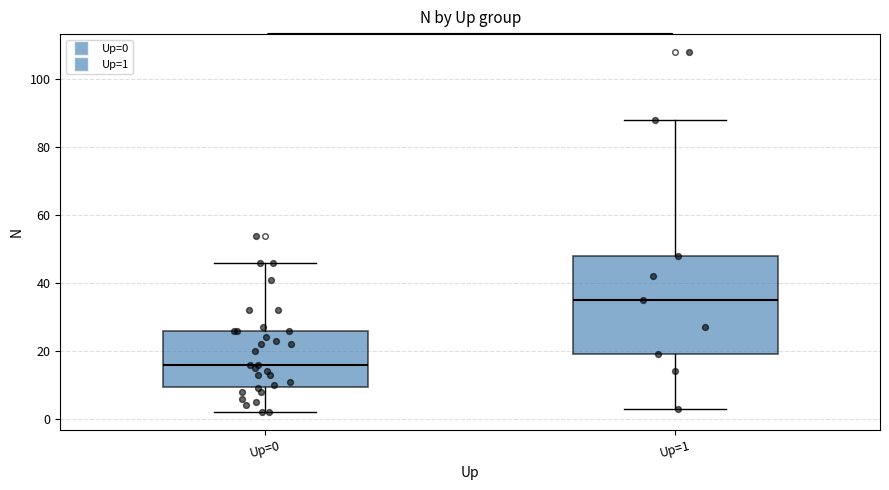

Reading left to right, transcribe this box plot: for each box, give where its median line is, the range the box spans, and where its two whiskers end, as read against the y-axis. The values are not printed on the chart, so give them approximately, as read against the axis.

Up=0: median 16, box 10 to 26, whiskers 2 to 46
Up=1: median 36, box 20 to 48, whiskers 4 to 88